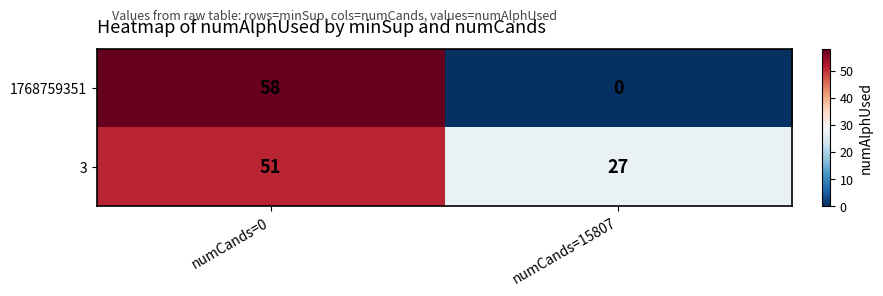

Rank the series by their average value, from lowest to highest.

1768759351, 3